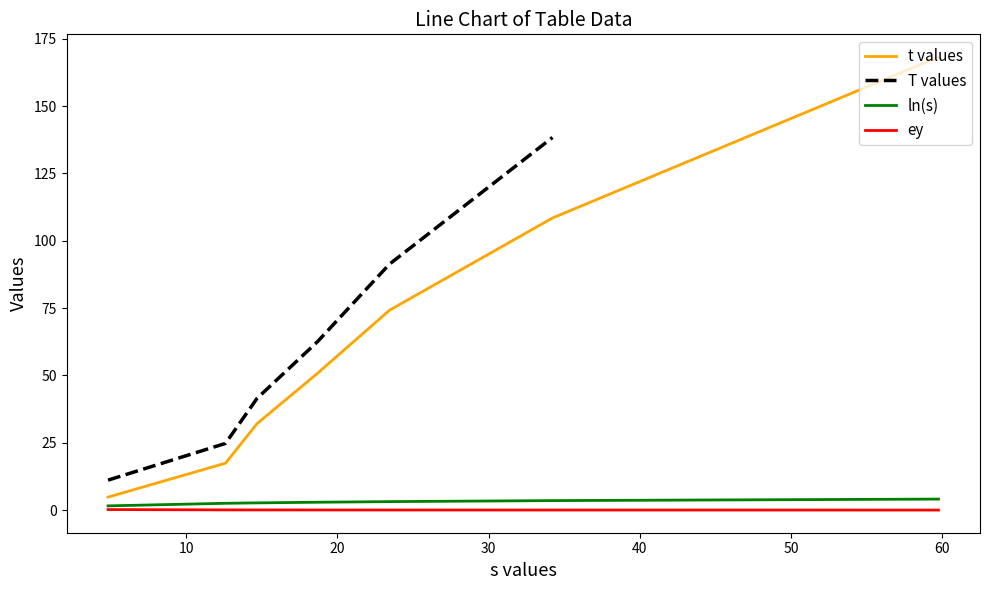

What is the highest value of the t values series?

168.2